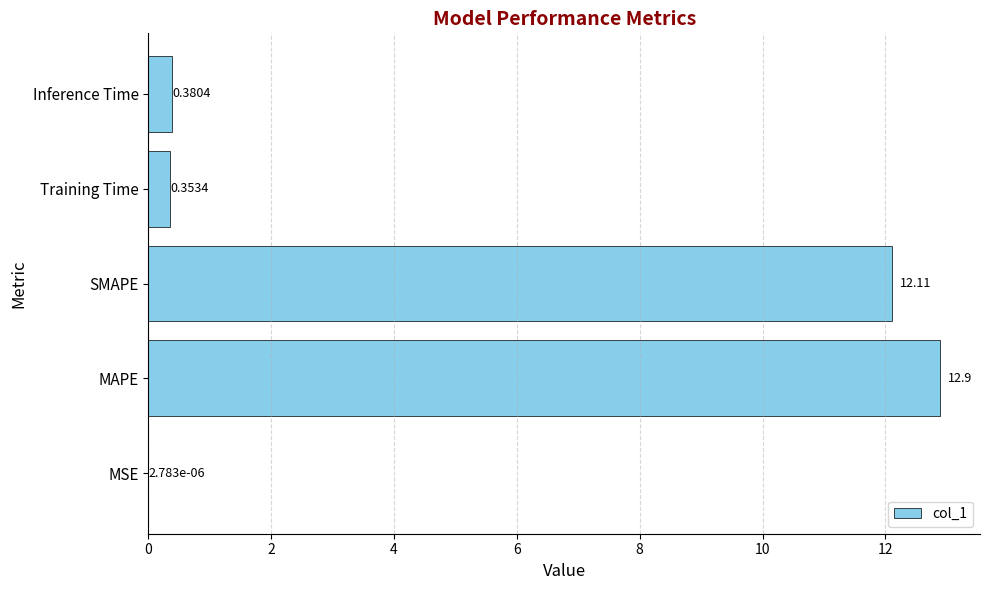

What is the sum of all values?

25.7